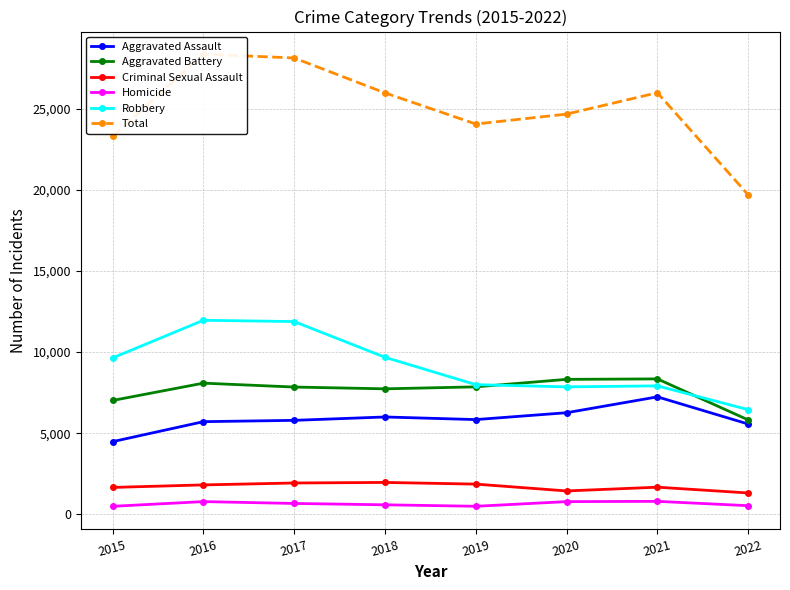

At which category does Homicide reach its first local peak?

2016